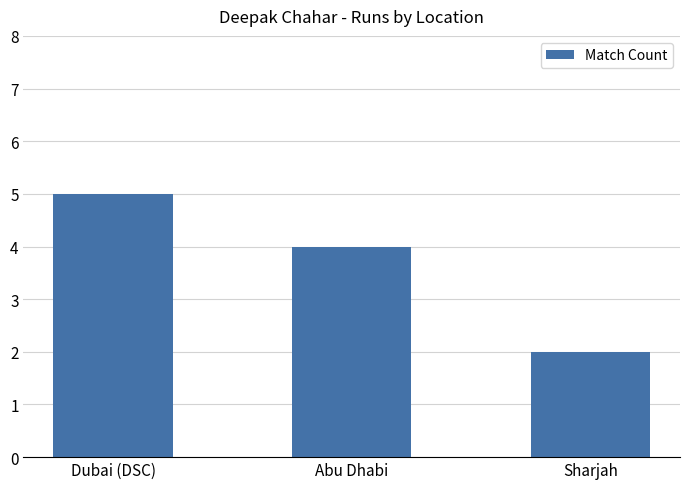

Reading left to right, list all the values displayed in this chart.

5	4	2